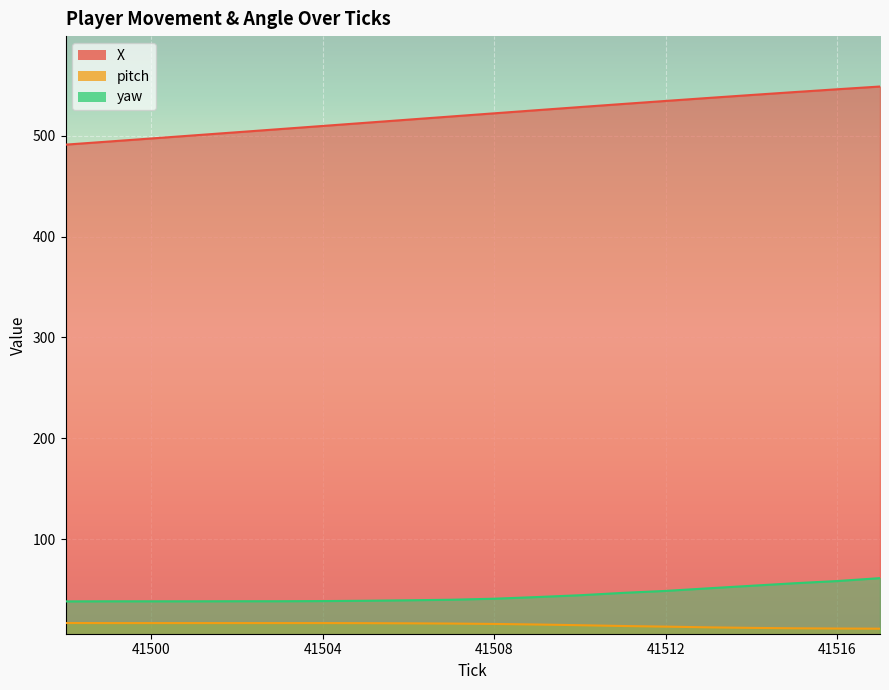

Reading left to right, extract all data points from this chart.

X: 41498=491.3	41499=494.4	41500=497.4	41501=500.5	41502=503.6	41503=506.7	41504=509.8	41505=513.0	41506=516.1	41507=519.2	41508=522.4	41509=525.5	41510=528.6	41511=531.6	41512=534.7	41513=537.6	41514=540.6	41515=543.4	41516=546.2	41517=549.0
pitch: 41498=16.7	41499=16.7	41500=16.7	41501=16.7	41502=16.7	41503=16.7	41504=16.7	41505=16.6	41506=16.4	41507=16.2	41508=15.8	41509=15.3	41510=14.5	41511=13.8	41512=13.1	41513=12.4	41514=11.9	41515=11.5	41516=11.3	41517=11.1
yaw: 41498=38.2	41499=38.3	41500=38.3	41501=38.3	41502=38.3	41503=38.3	41504=38.5	41505=38.8	41506=39.3	41507=39.8	41508=40.8	41509=42.5	41510=44.3	41511=46.6	41512=48.6	41513=51.2	41514=53.7	41515=56.2	41516=58.4	41517=61.3